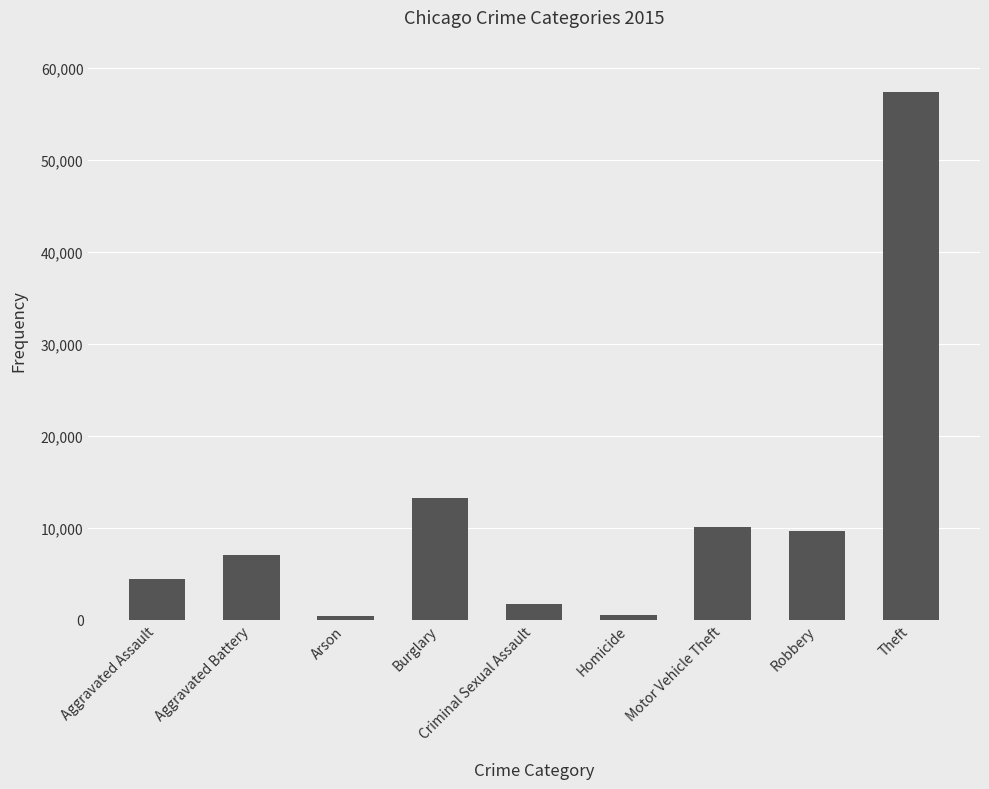

The value at Burglary is 13184. True or false?

True